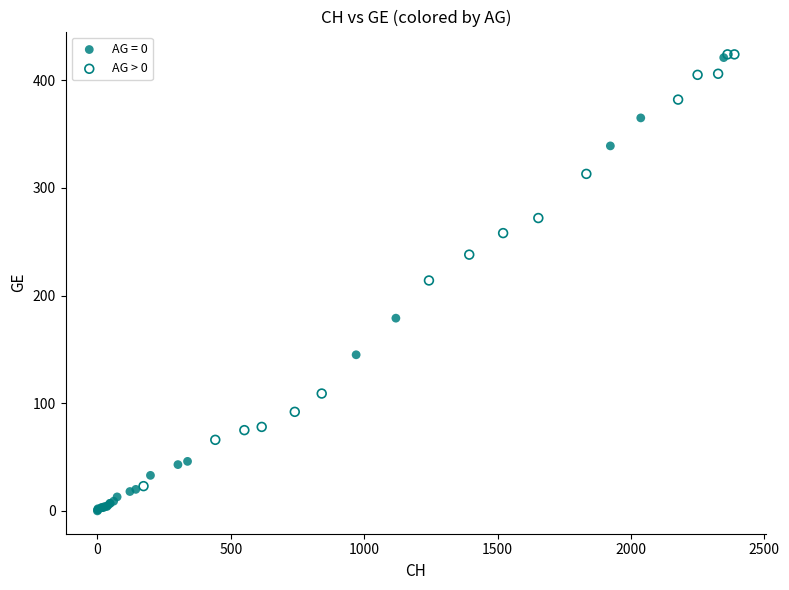

Which series reaches the minimum Y coordinate?

AG = 0